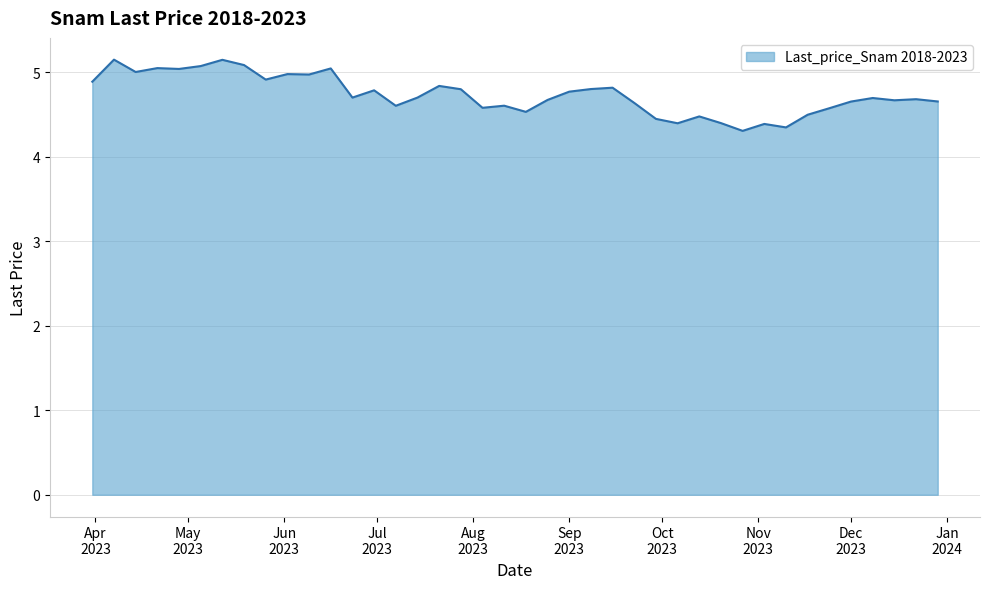

What is the difference between the maximum and minimum values?

0.8